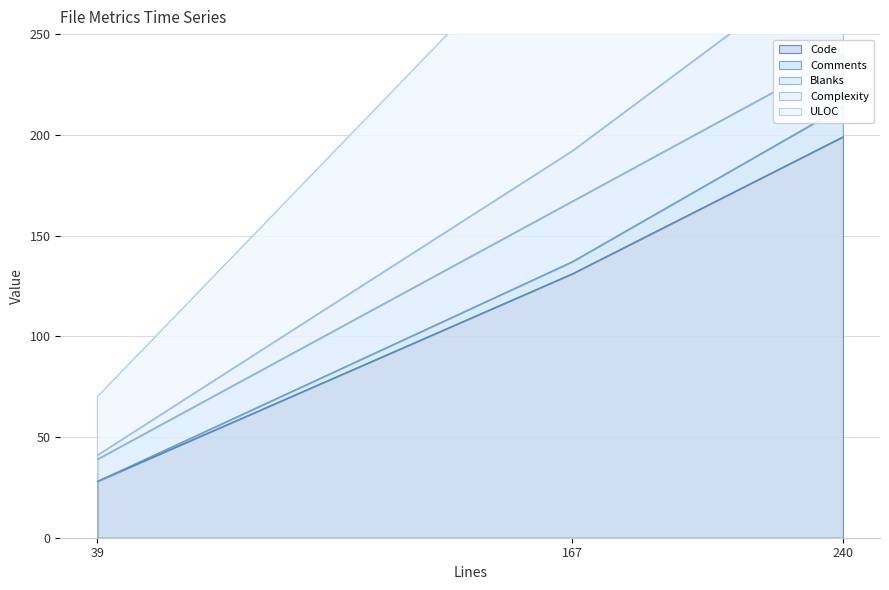

How many ULOC values are between 39 and 240?

3